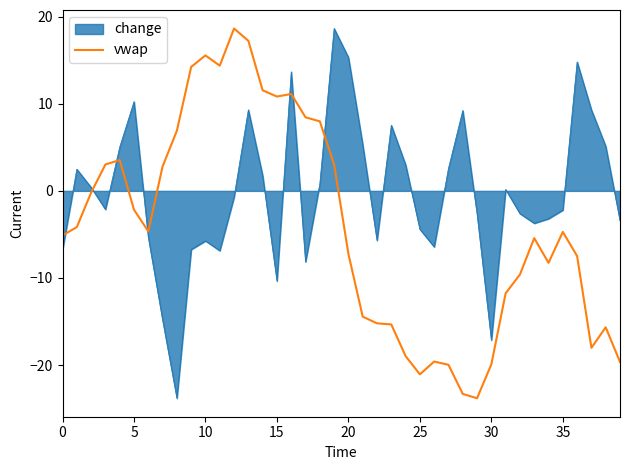

Count the number of categories in the chart.

40